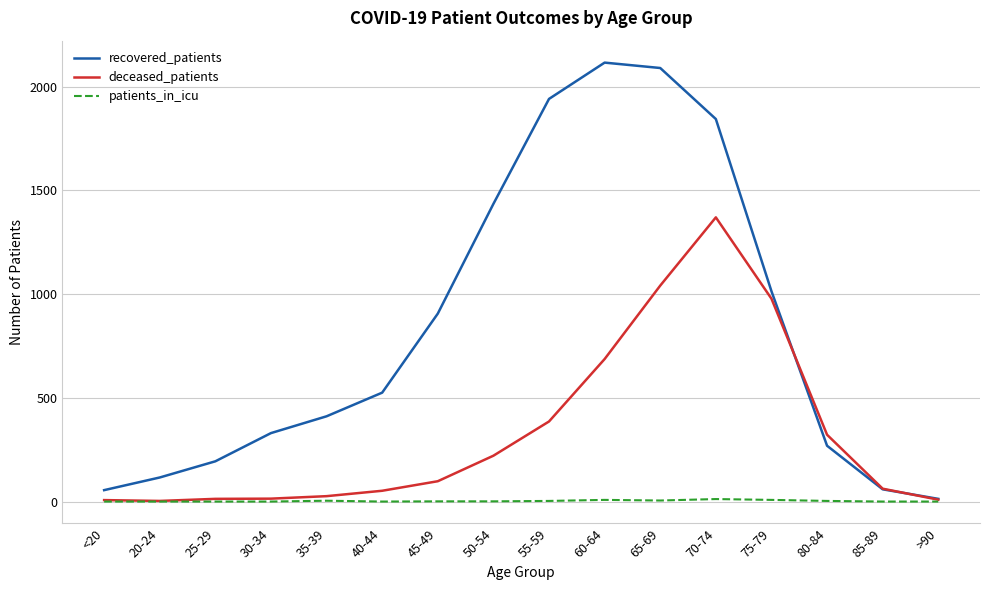

How many interior local peaks does the recovered_patients series have?

1